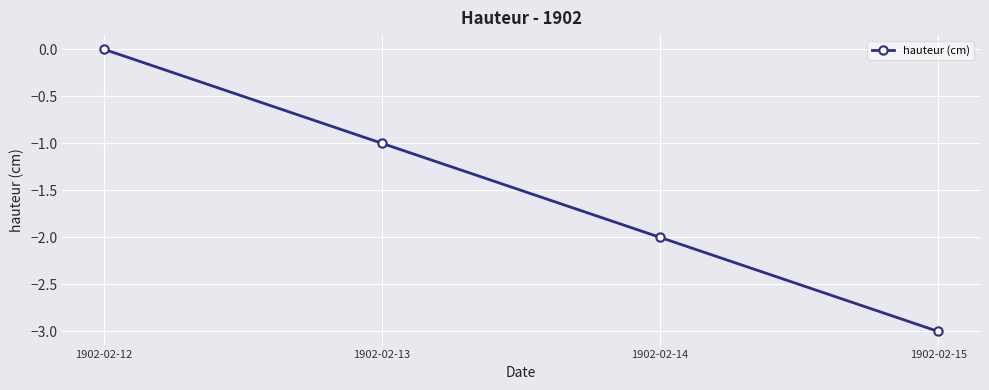

What is the approximate value at 1902-02-13?

-1